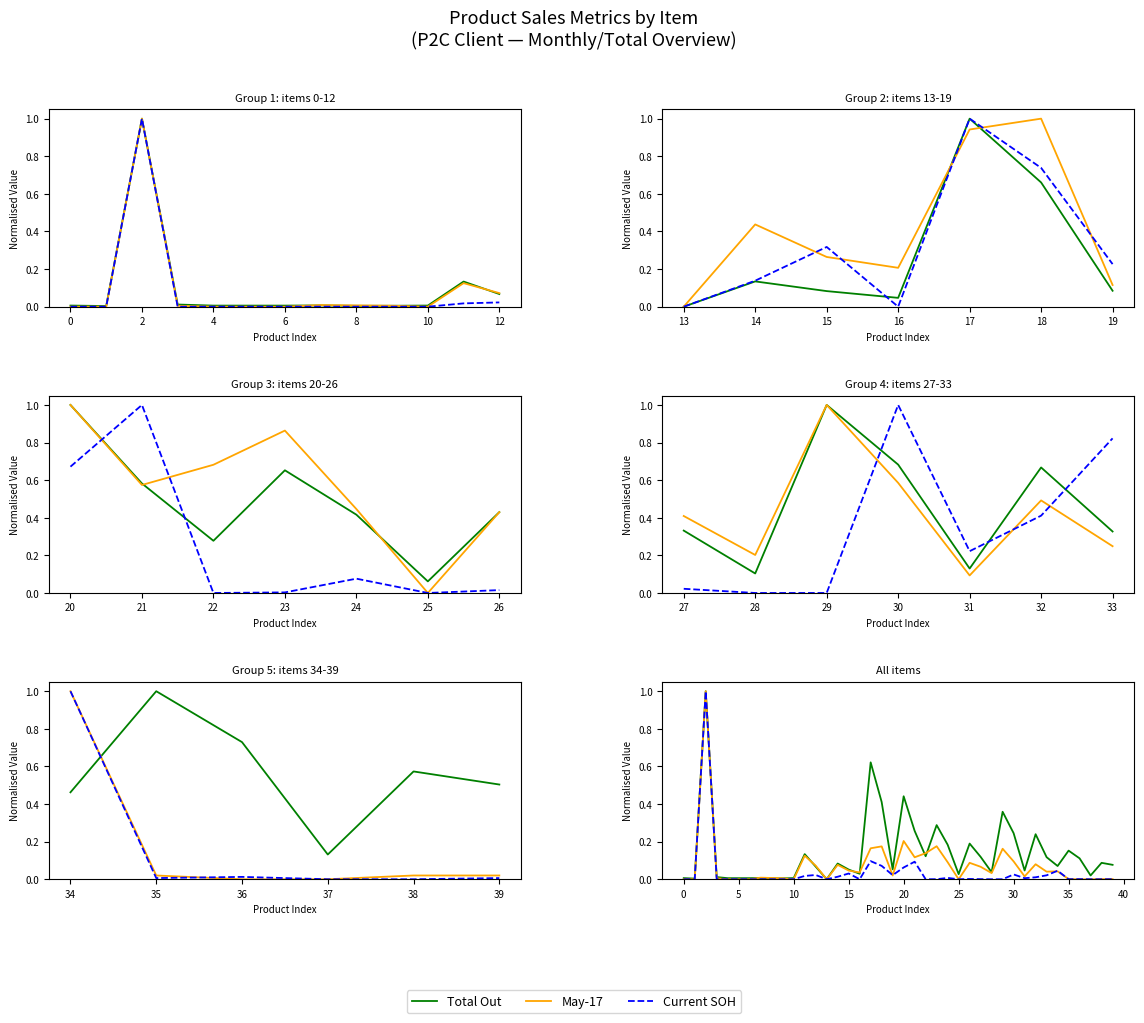

What are all the series names shown in the legend?

Total Out, May-17, Current SOH